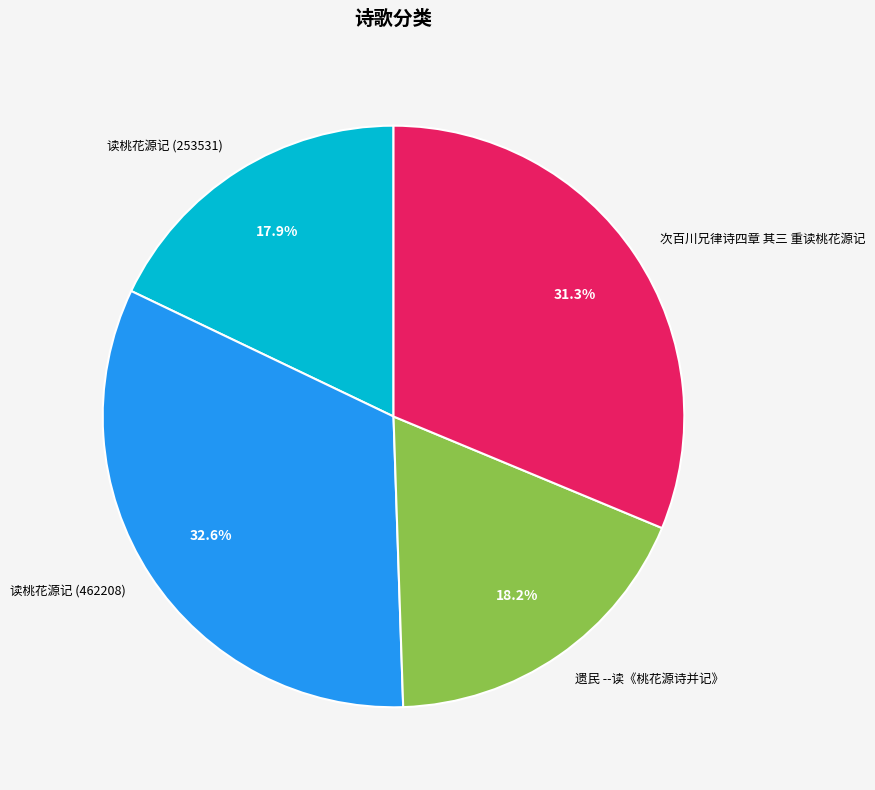

Is there any slice that represents more than half of the pie?

No